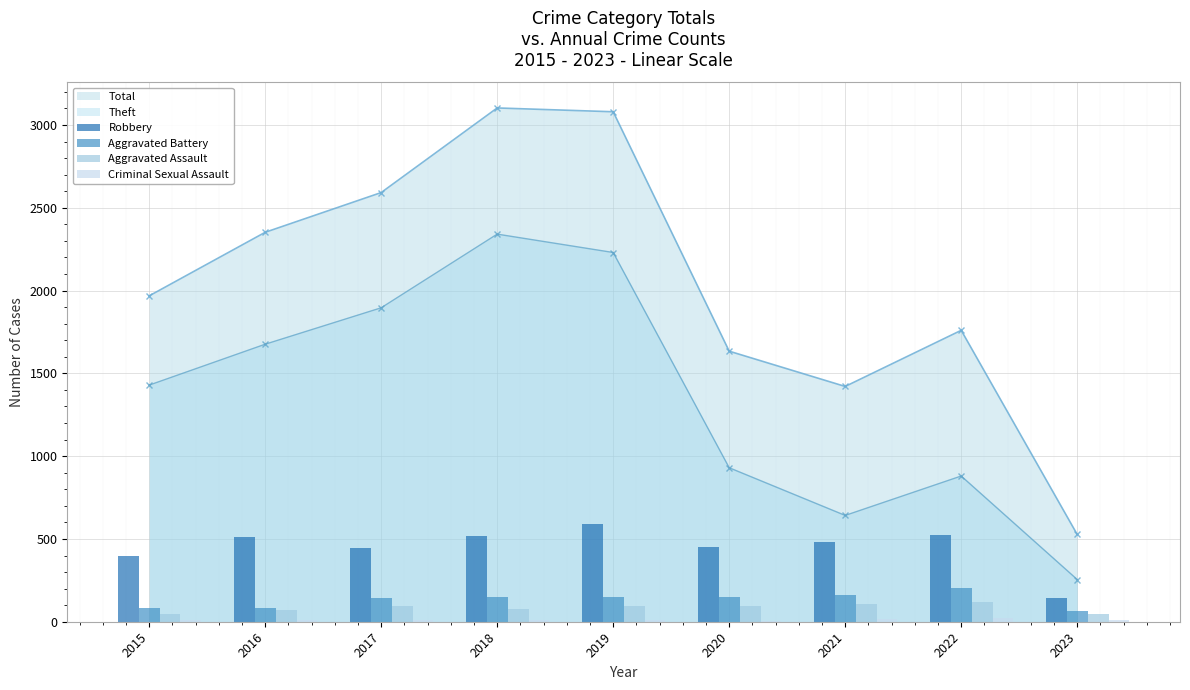

What is the sum of the Robbery values at 2020 and 2021?

934